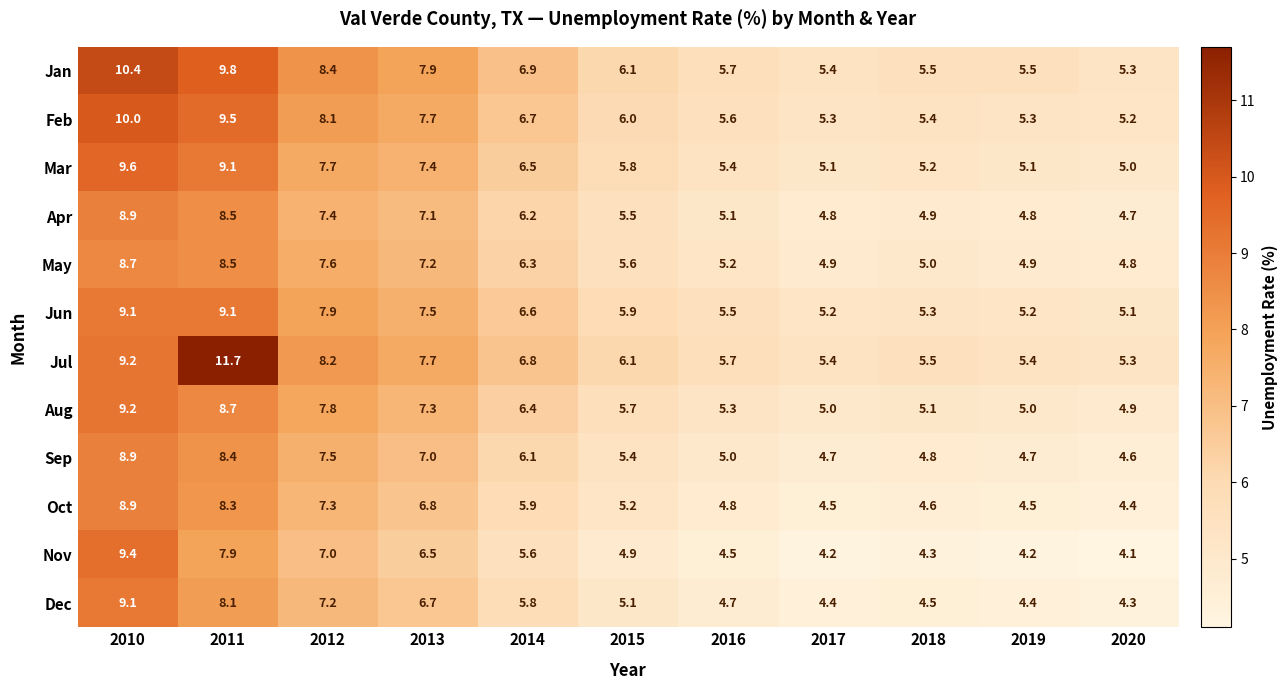

The value of Apr at 2019 is 2.8. True or false?

False